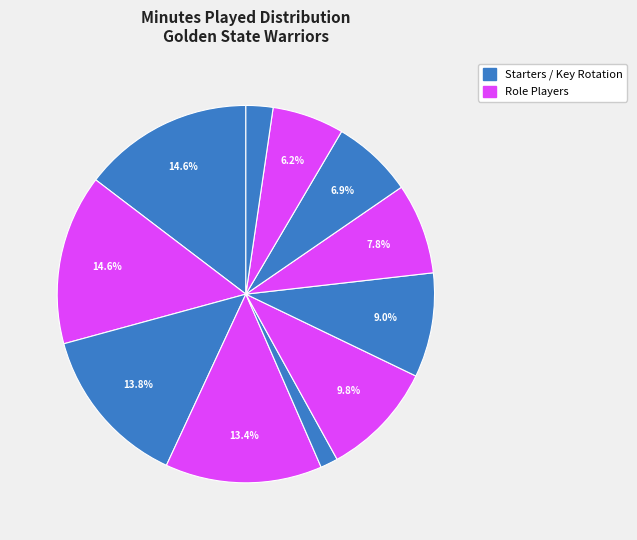

Is there any slice that represents more than half of the pie?

No